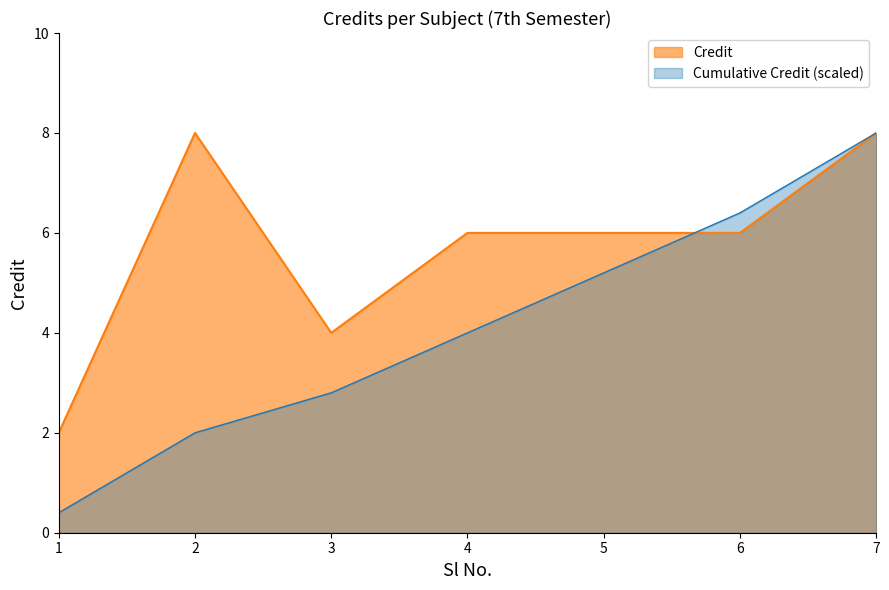

How many interior local valleys (lower than both neighbors) does the data have?

1